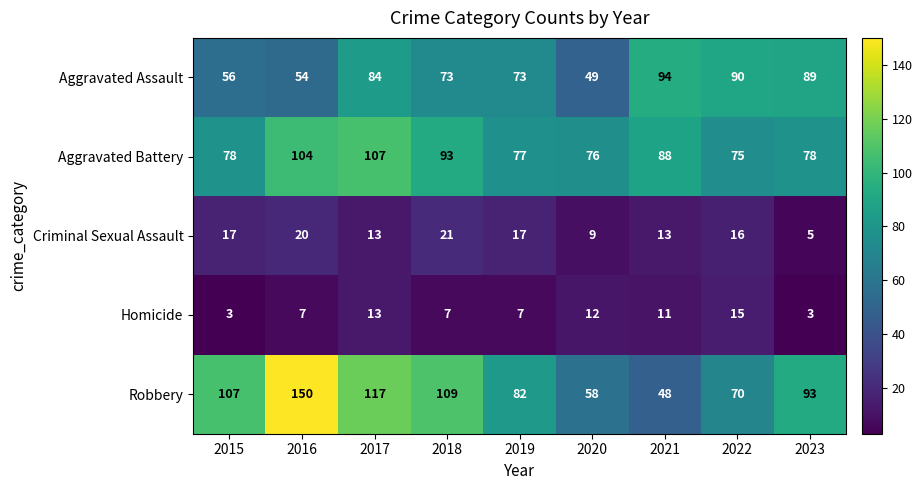

The Robbery series shows 82 at 2019. True or false?

True